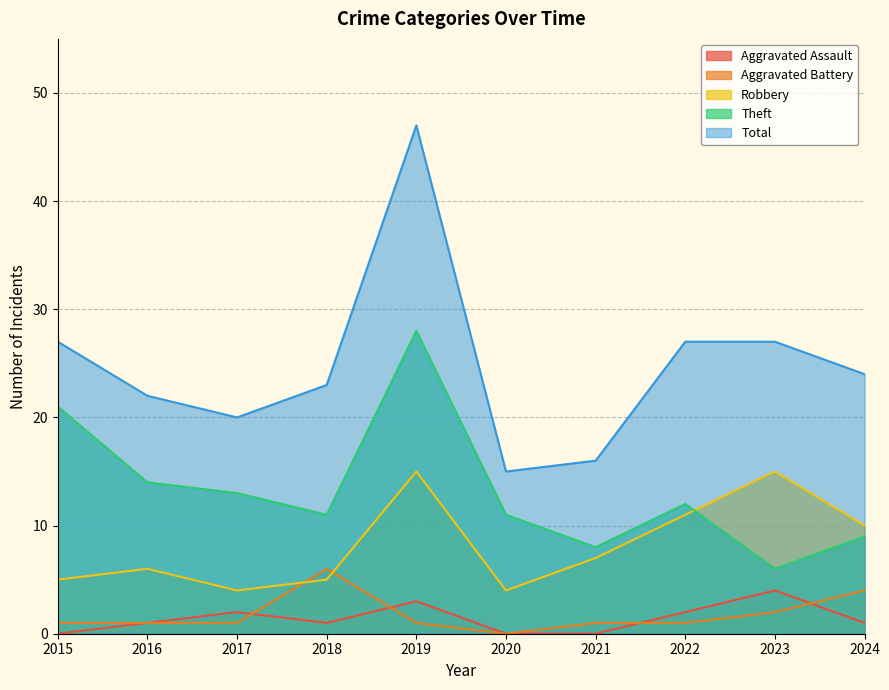

Read the Total value at 2019.

47